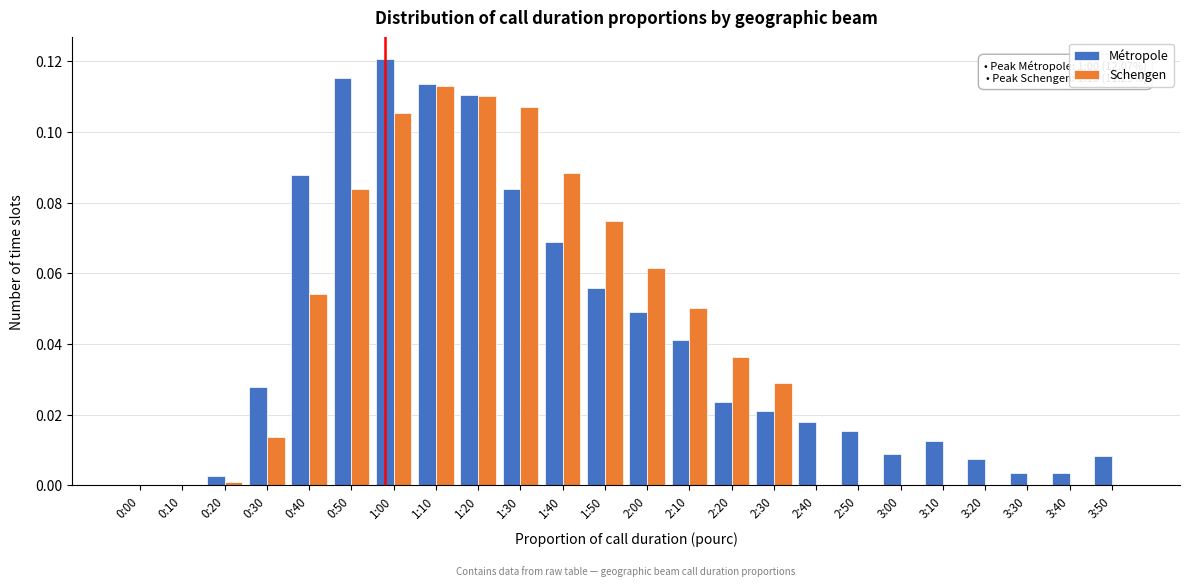

Between 2:00 and 3:20, which series saw the biggest shift?

Schengen